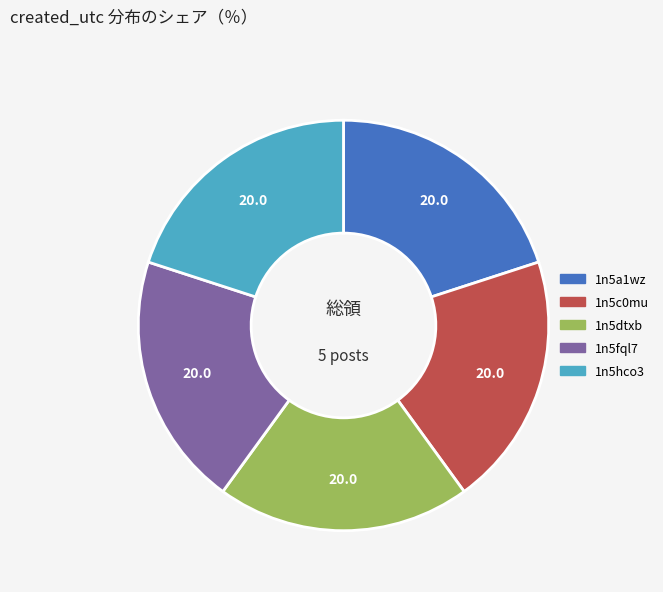

Combined, do 1n5fql7 and 1n5c0mu account for over 50%?

No